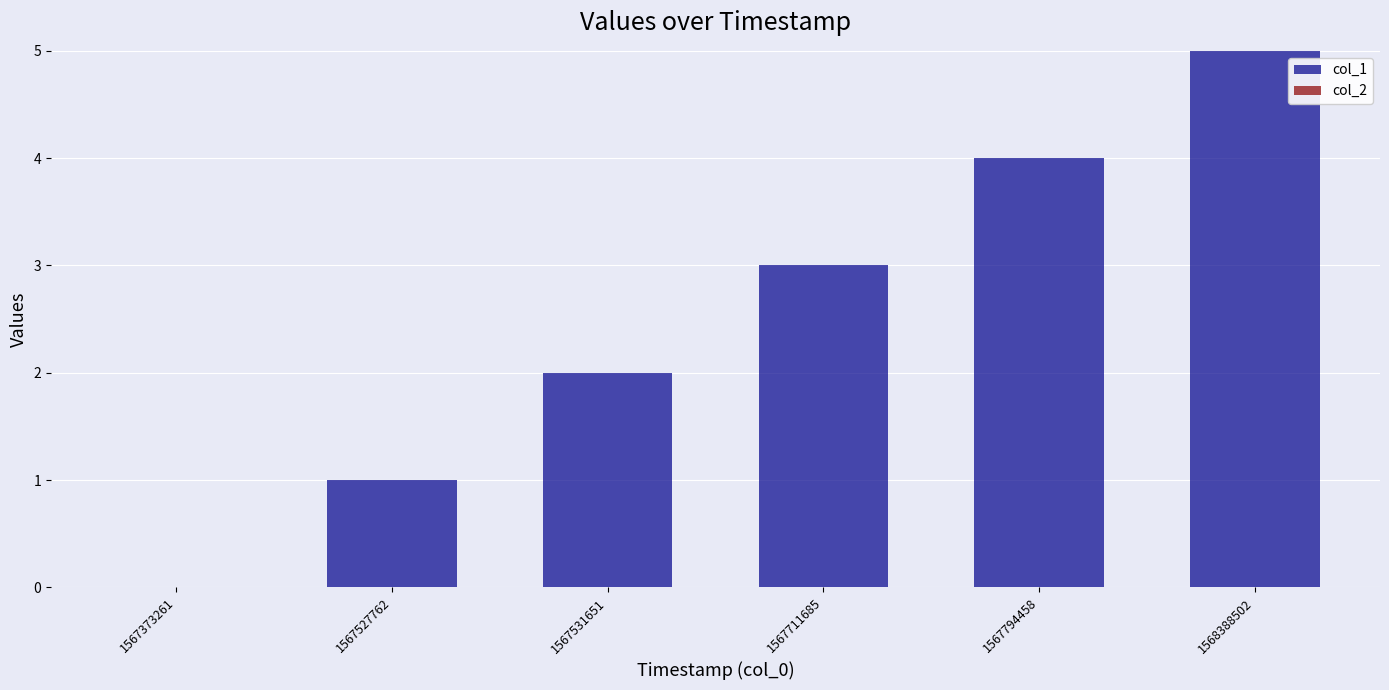

Are the bars grouped side by side (vs. stacked)?

No